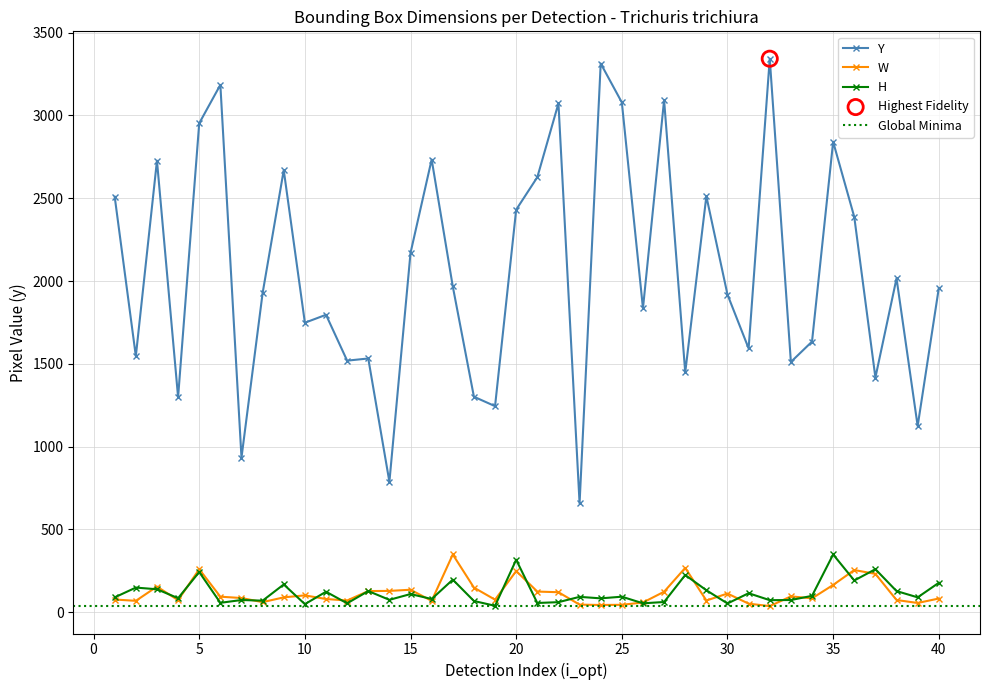

Which series has the largest total across all categories?

Y